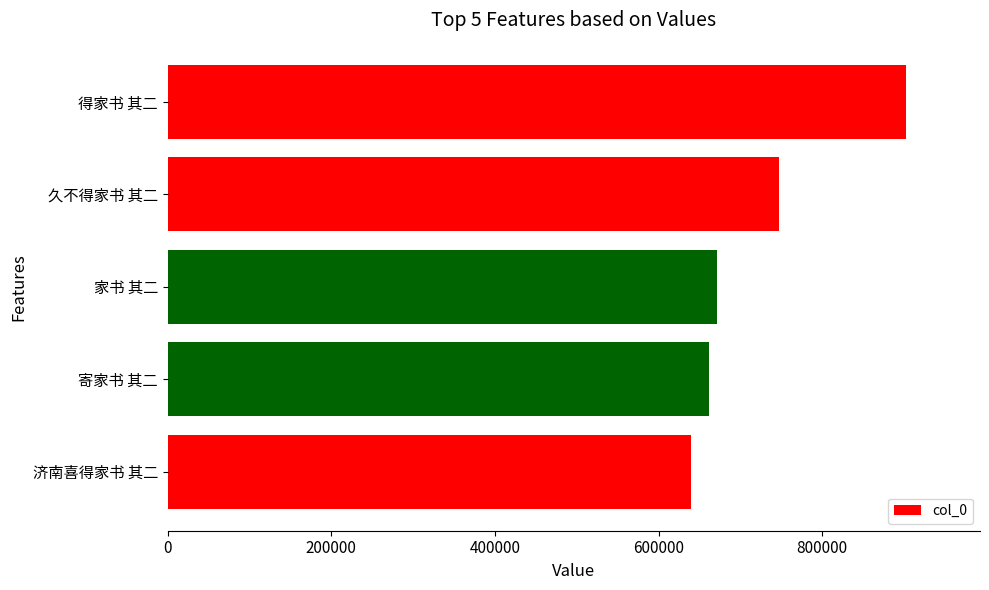

Rank the categories by value from highest to lowest.

得家书 其二, 久不得家书 其二, 家书 其二, 寄家书 其二, 济南喜得家书 其二